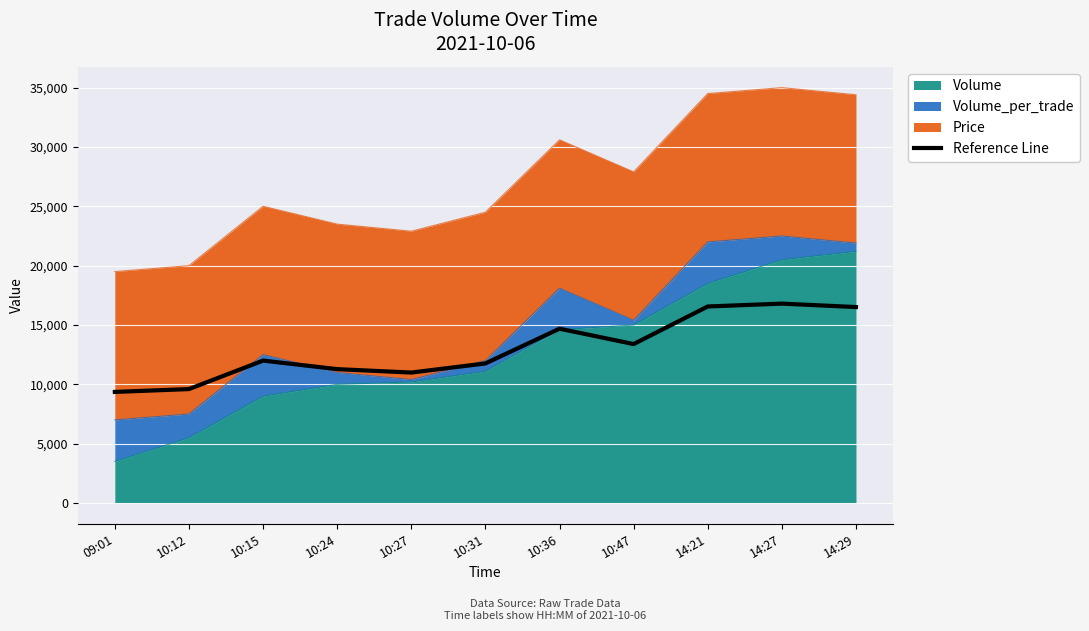

Where is the data nearest to the value 13080?

10:47